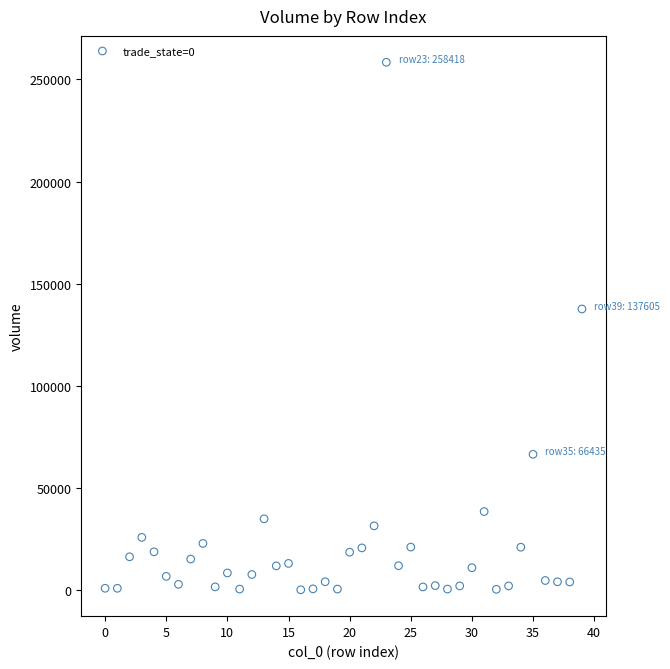

What is the range of Y values (max minus min)?

258333.4